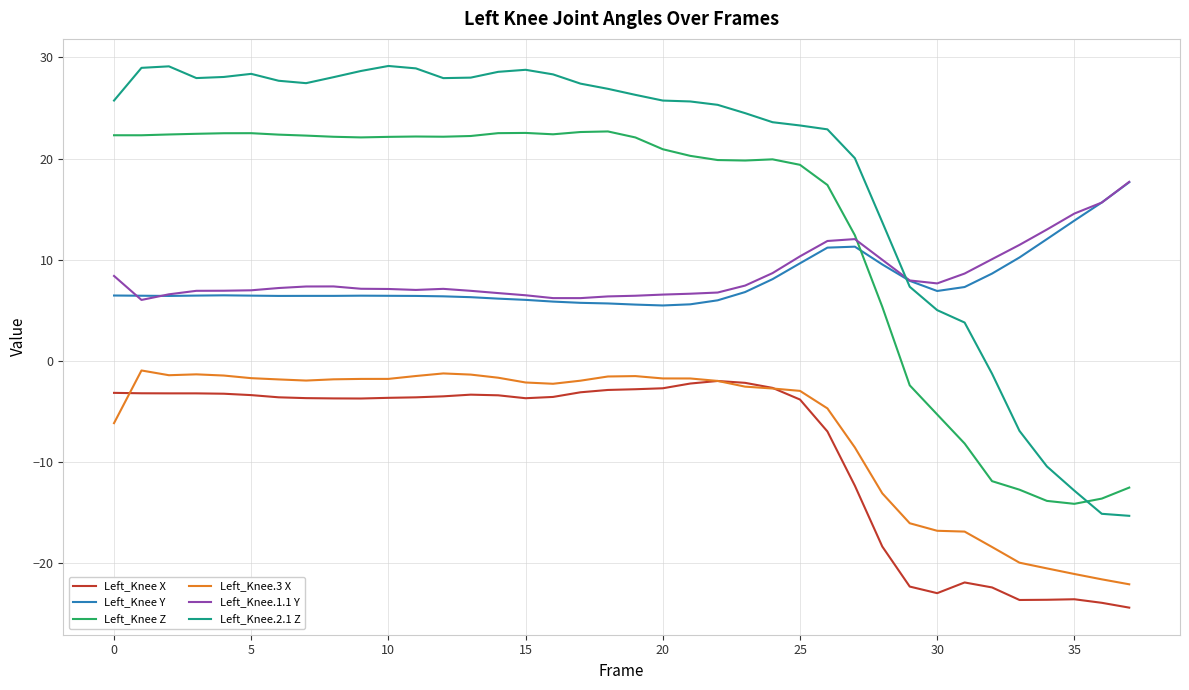

True or false: Left_Knee X and Left_Knee.2.1 Z cross at least once.

False